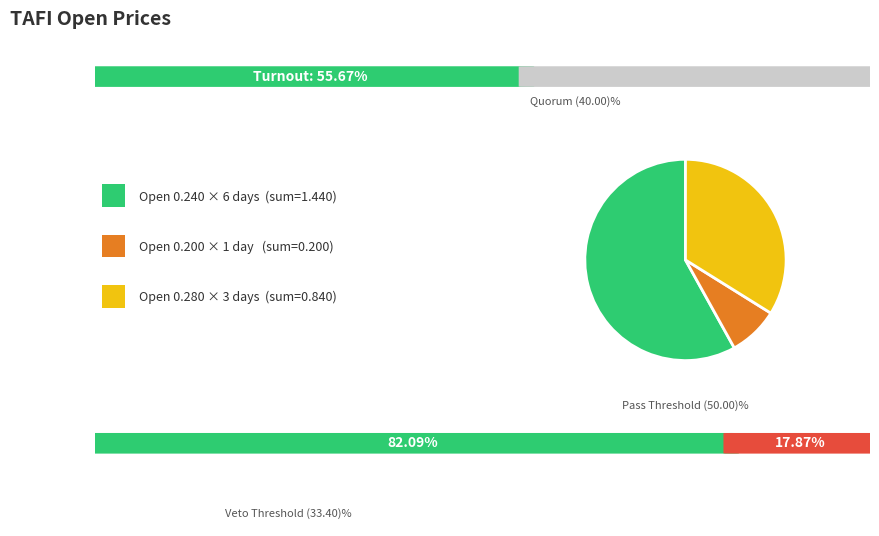

Does any single category account for the majority?

Yes